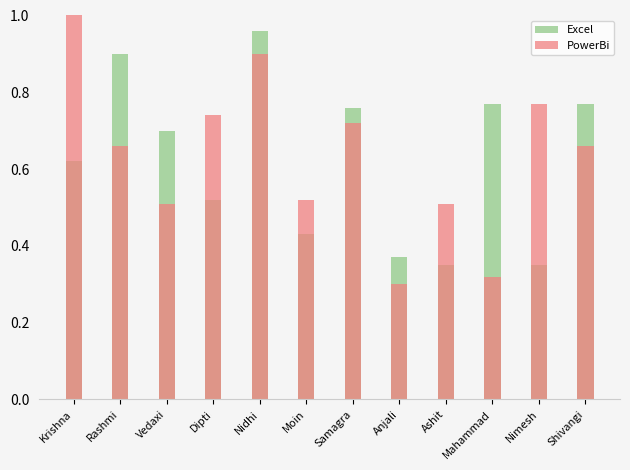

Reading right to left, transcribe all the data shown in this chart.

Excel: 0.8	0.3	0.8	0.3	0.4	0.8	0.4	1.0	0.5	0.7	0.9	0.6
PowerBi: 0.7	0.8	0.3	0.5	0.3	0.7	0.5	0.9	0.7	0.5	0.7	1.0